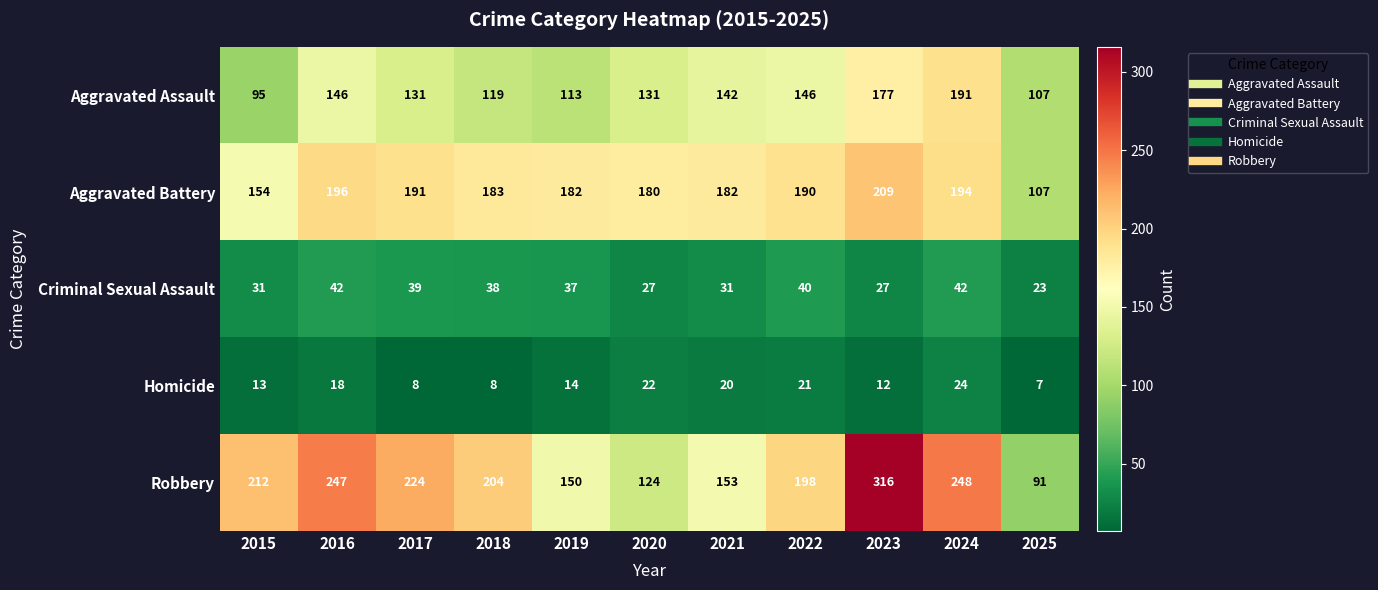

Rank the series by their maximum value, from highest to lowest.

Robbery, Aggravated Battery, Aggravated Assault, Criminal Sexual Assault, Homicide